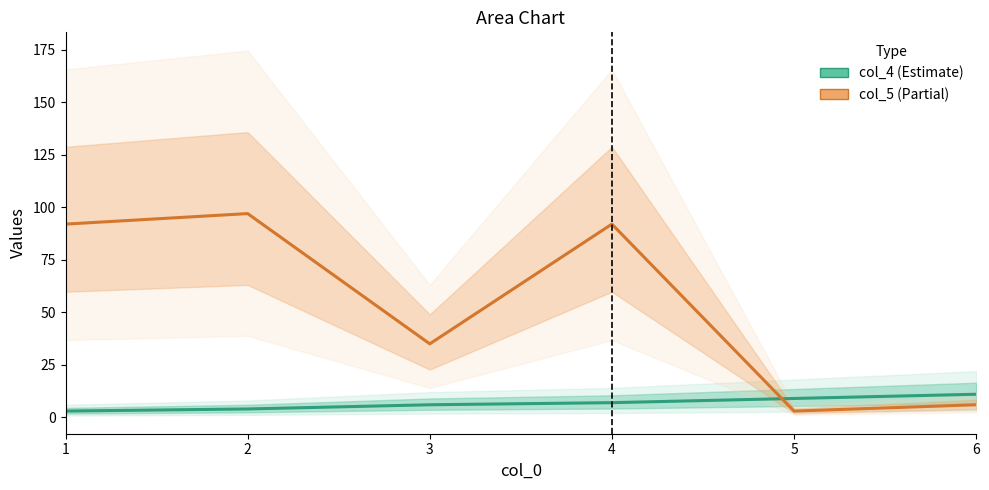

The col_4 series shows 4 at 3. True or false?

False